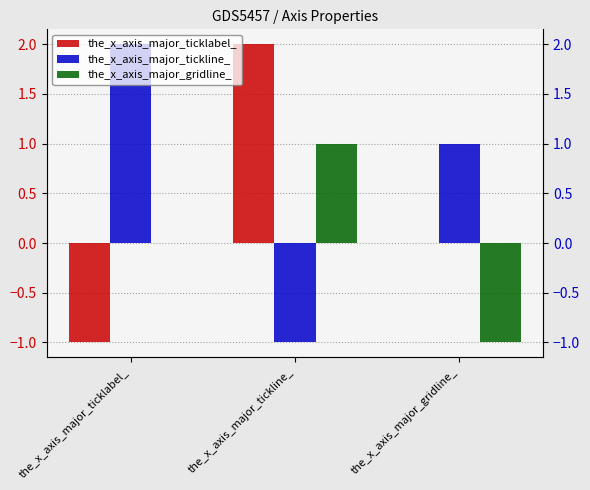

What is the average value of the the_x_axis_major_tickline_ series?

1